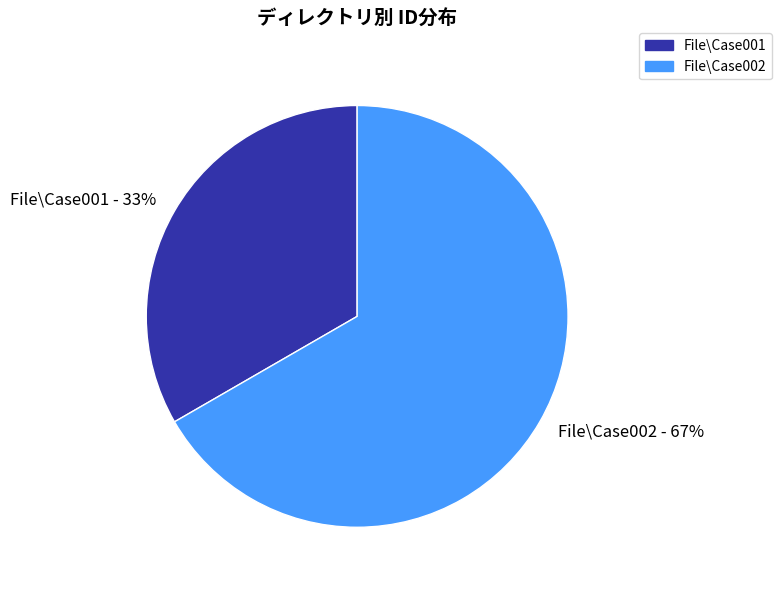

What percentage is the File\Case001 slice, to the nearest percent?

33%